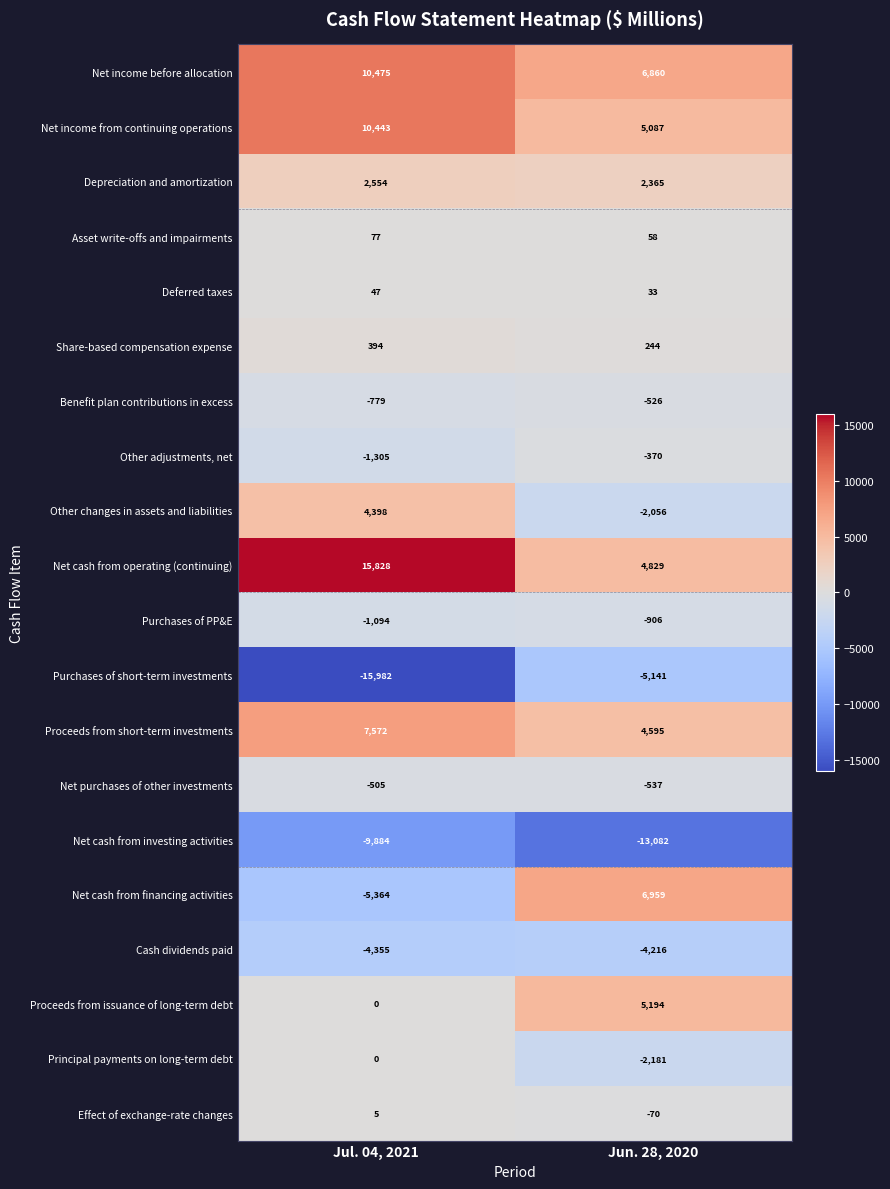

Which series has the largest range (max minus min)?

Net cash from financing activities